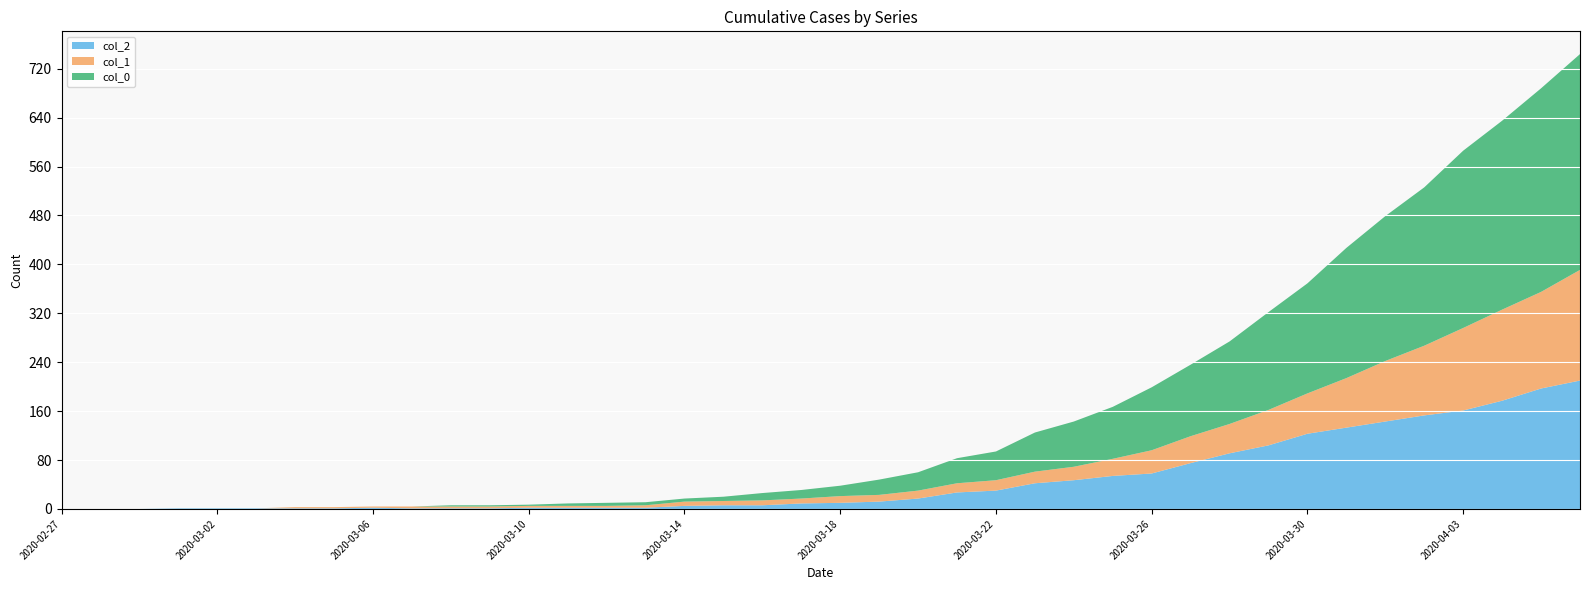

Reading left to right, list all the values displayed in this chart.

col_2: 2020-02-27=0	2020-02-28=0	2020-02-29=0	2020-03-01=1	2020-03-02=1	2020-03-03=1	2020-03-04=1	2020-03-05=1	2020-03-06=2	2020-03-07=1	2020-03-08=1	2020-03-09=1	2020-03-10=2	2020-03-11=2	2020-03-12=2	2020-03-13=2	2020-03-14=5	2020-03-15=6	2020-03-16=6	2020-03-17=9	2020-03-18=10	2020-03-19=12	2020-03-20=17	2020-03-21=27	2020-03-22=30	2020-03-23=42	2020-03-24=47	2020-03-25=54	2020-03-26=58	2020-03-27=75	2020-03-28=91	2020-03-29=104	2020-03-30=123	2020-03-31=133	2020-04-01=143	2020-04-02=153	2020-04-03=161	2020-04-04=177	2020-04-05=197	2020-04-06=210
col_1: 2020-02-27=0	2020-02-28=0	2020-02-29=0	2020-03-01=0	2020-03-02=0	2020-03-03=0	2020-03-04=2	2020-03-05=2	2020-03-06=2	2020-03-07=3	2020-03-08=3	2020-03-09=3	2020-03-10=3	2020-03-11=3	2020-03-12=3	2020-03-13=4	2020-03-14=7	2020-03-15=7	2020-03-16=8	2020-03-17=8	2020-03-18=11	2020-03-19=11	2020-03-20=13	2020-03-21=15	2020-03-22=17	2020-03-23=19	2020-03-24=22	2020-03-25=28	2020-03-26=38	2020-03-27=44	2020-03-28=48	2020-03-29=58	2020-03-30=66	2020-03-31=81	2020-04-01=99	2020-04-02=114	2020-04-03=135	2020-04-04=149	2020-04-05=158	2020-04-06=181
col_0: 2020-02-27=0	2020-02-28=0	2020-02-29=0	2020-03-01=0	2020-03-02=0	2020-03-03=0	2020-03-04=0	2020-03-05=0	2020-03-06=0	2020-03-07=0	2020-03-08=2	2020-03-09=2	2020-03-10=2	2020-03-11=4	2020-03-12=5	2020-03-13=5	2020-03-14=5	2020-03-15=7	2020-03-16=12	2020-03-17=14	2020-03-18=17	2020-03-19=25	2020-03-20=30	2020-03-21=41	2020-03-22=47	2020-03-23=64	2020-03-24=74	2020-03-25=85	2020-03-26=103	2020-03-27=117	2020-03-28=135	2020-03-29=160	2020-03-30=180	2020-03-31=213	2020-04-01=237	2020-04-02=259	2020-04-03=290	2020-04-04=309	2020-04-05=333	2020-04-06=353